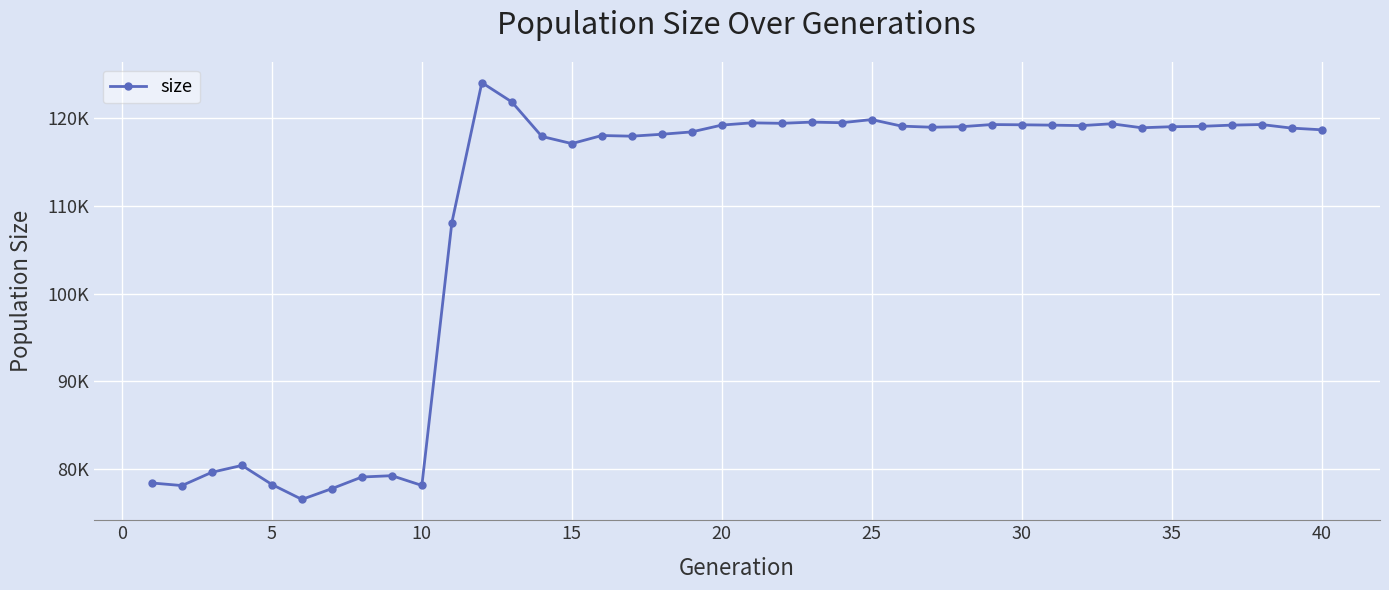

What is the value of the 38th point from the left?

119289